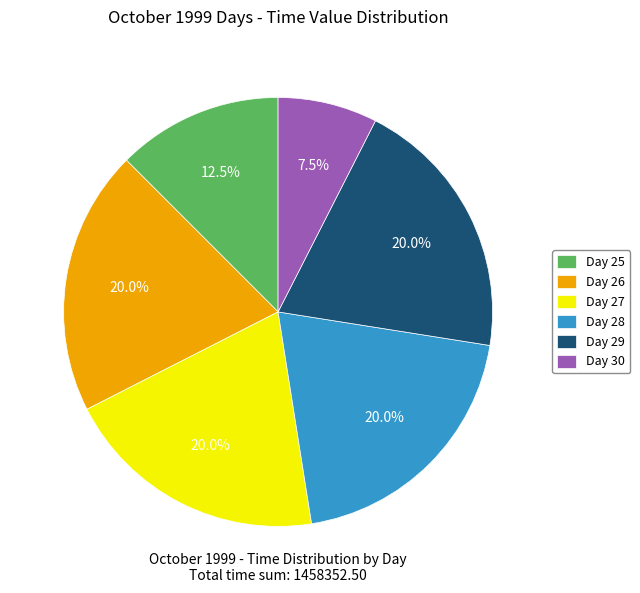

Is there any slice that represents more than half of the pie?

No